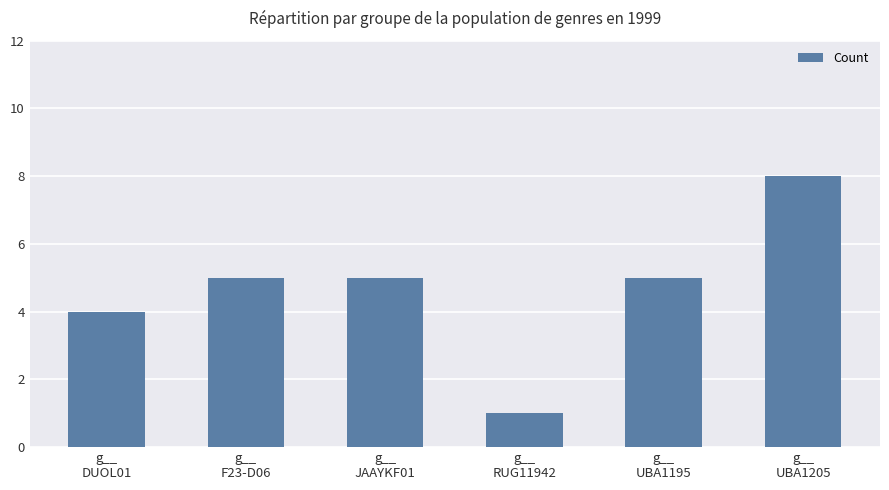

Reading left to right, transcribe all the data shown in this chart.

g__
DUOL01=4	g__
F23-D06=5	g__
JAAYKF01=5	g__
RUG11942=1	g__
UBA1195=5	g__
UBA1205=8